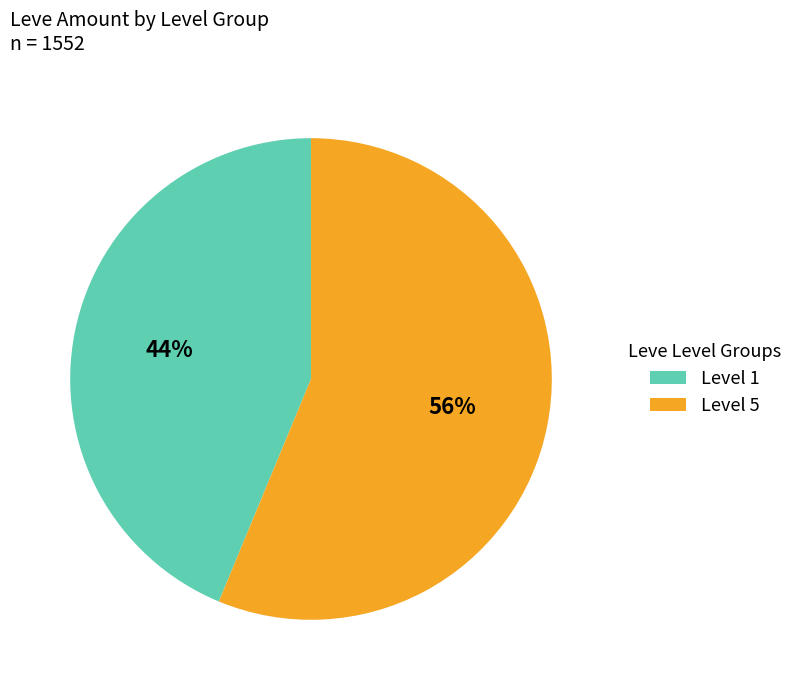

Count the number of slices in the pie.

2